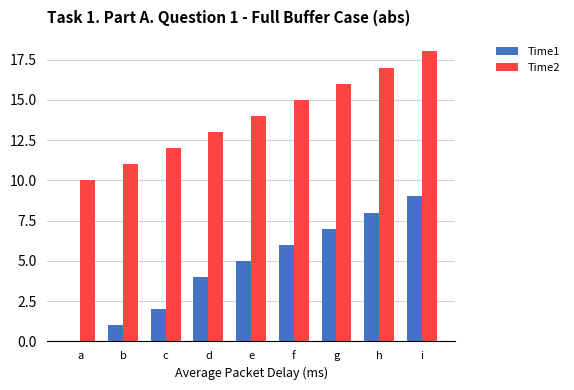

What is the total value across all series at f?

21